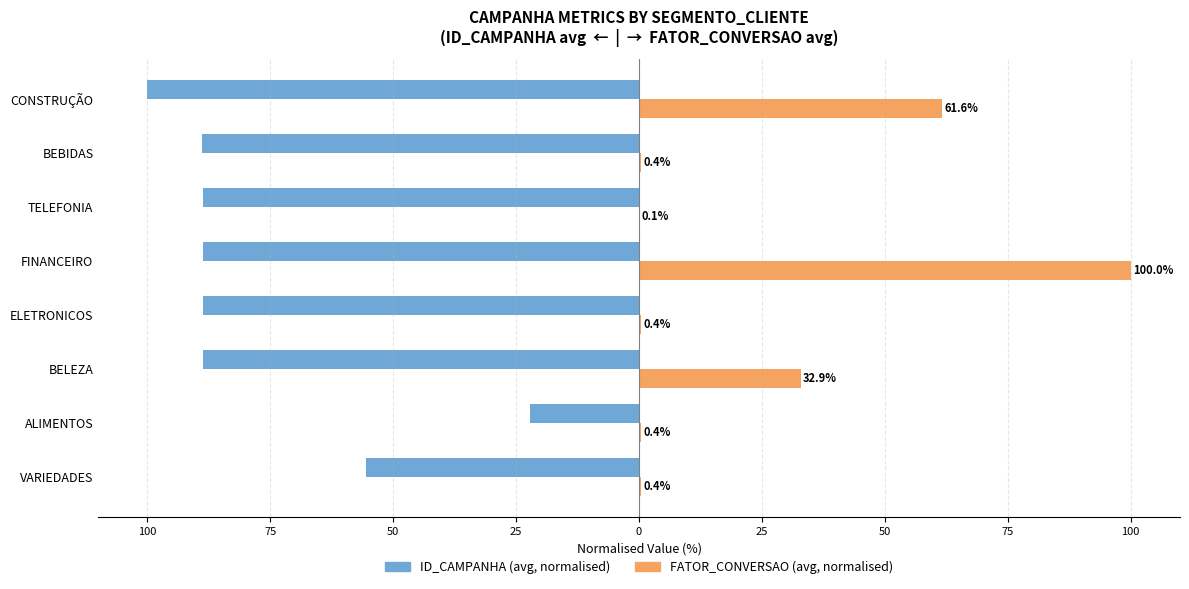

Reading left to right, transcribe all the data shown in this chart.

ID_CAMPANHA (avg, normalised): -55.5	-22.2	-88.6	-88.6	-88.6	-88.7	-88.8	-100.0
FATOR_CONVERSAO (avg, normalised): 0.4	0.4	32.9	0.4	100.0	0.1	0.4	61.6